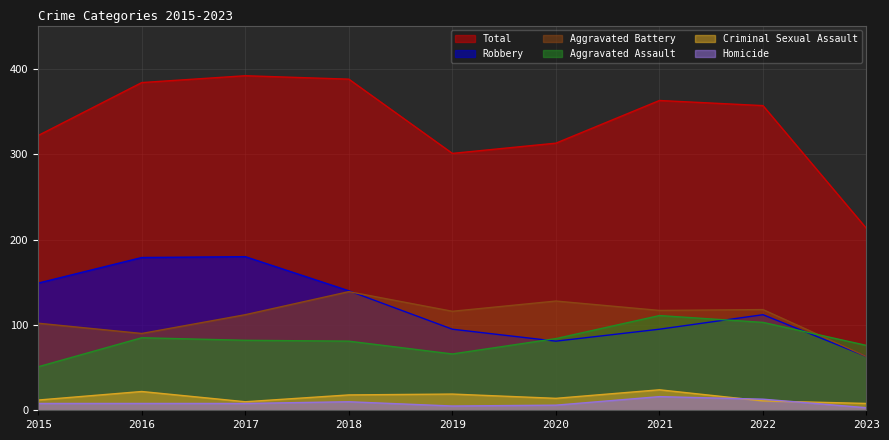

Between 2020 and 2022, which is larger?

2022